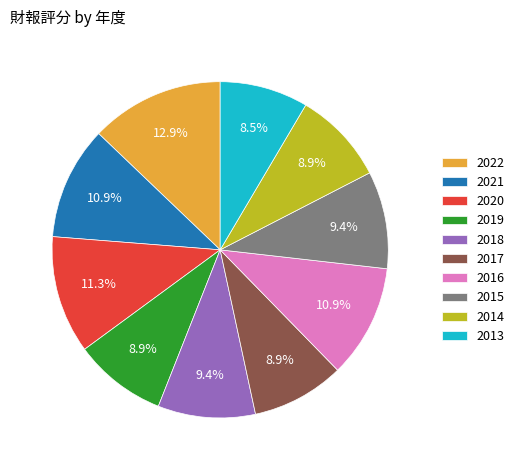

How many slices are in this pie chart?

10